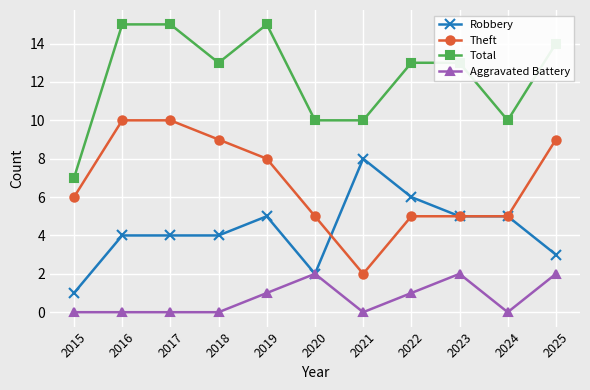

What is the difference between the Theft values at 2017 and 2019?

2